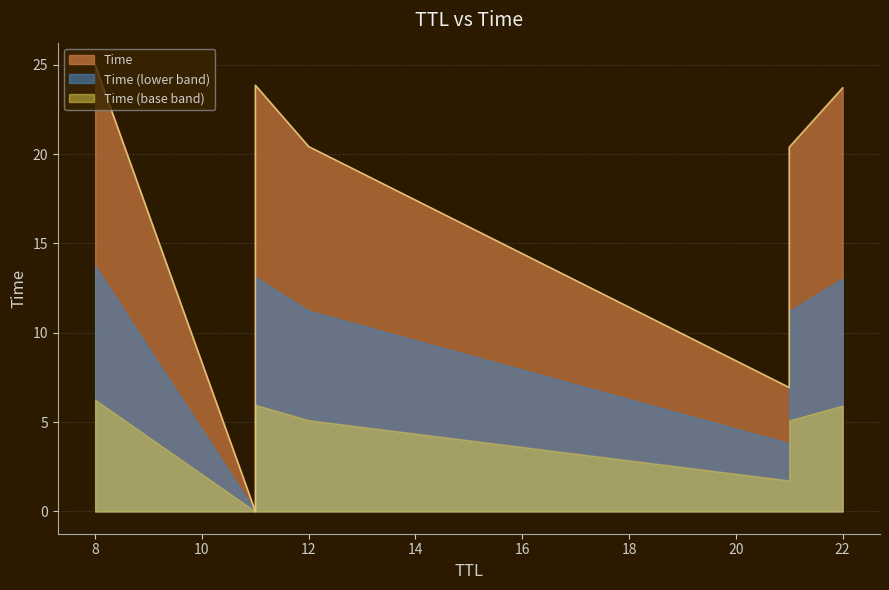

True or false: the data shows 9.9 at 21.

False